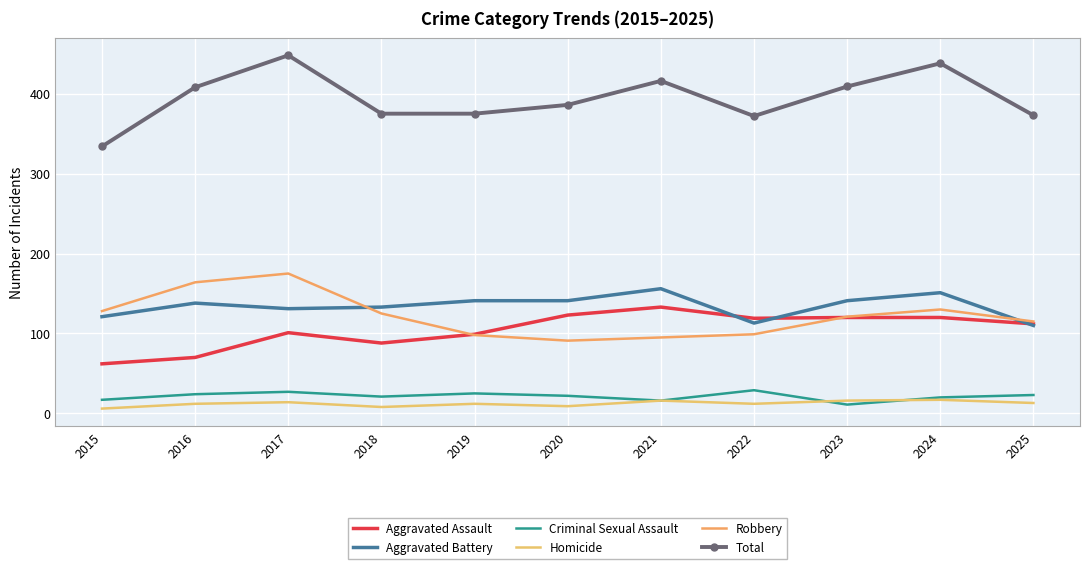

What is the value of the Robbery point at the 3rd from the left?

175